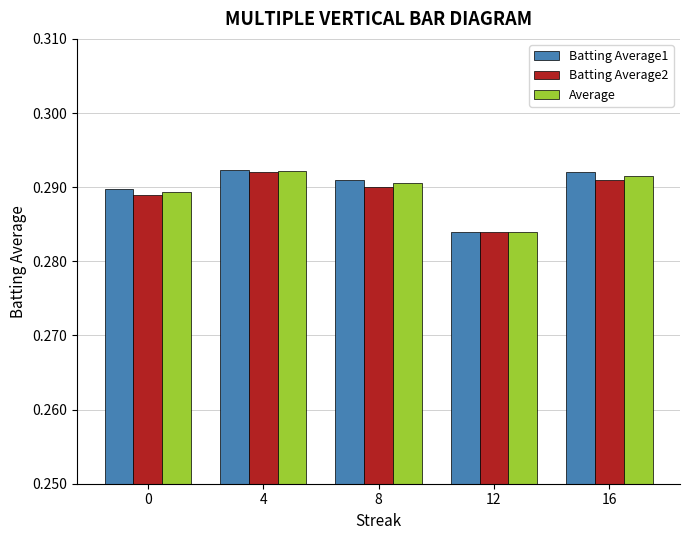

Which series has the widest spread of values?

Batting Average1